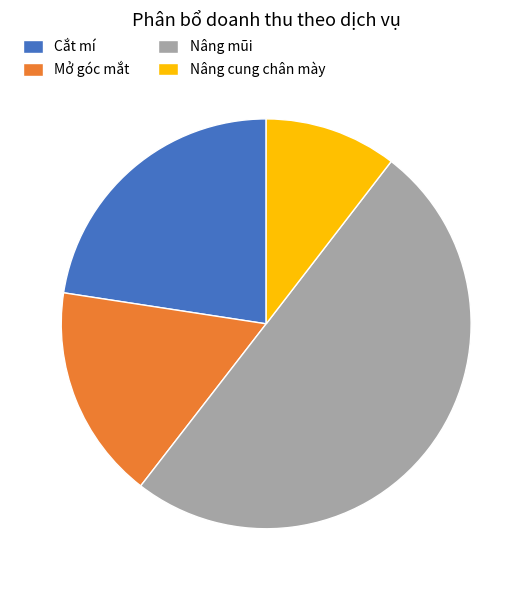

Combined, do Nâng mũi and Mở góc mắt account for over 50%?

Yes